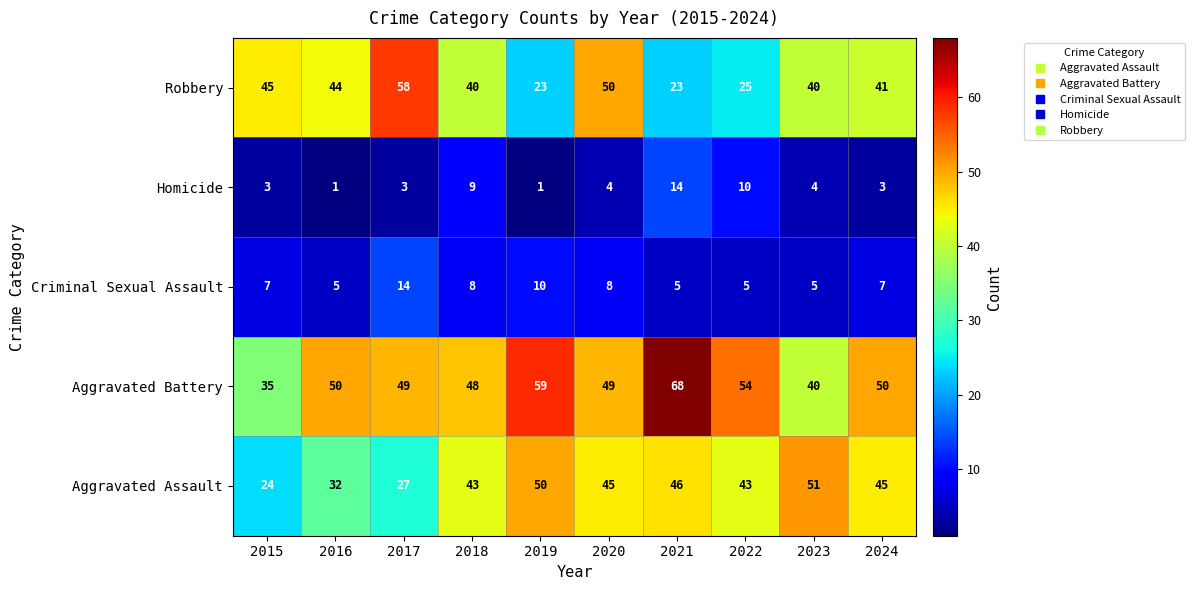

What is the total value across all series at 2021?

156